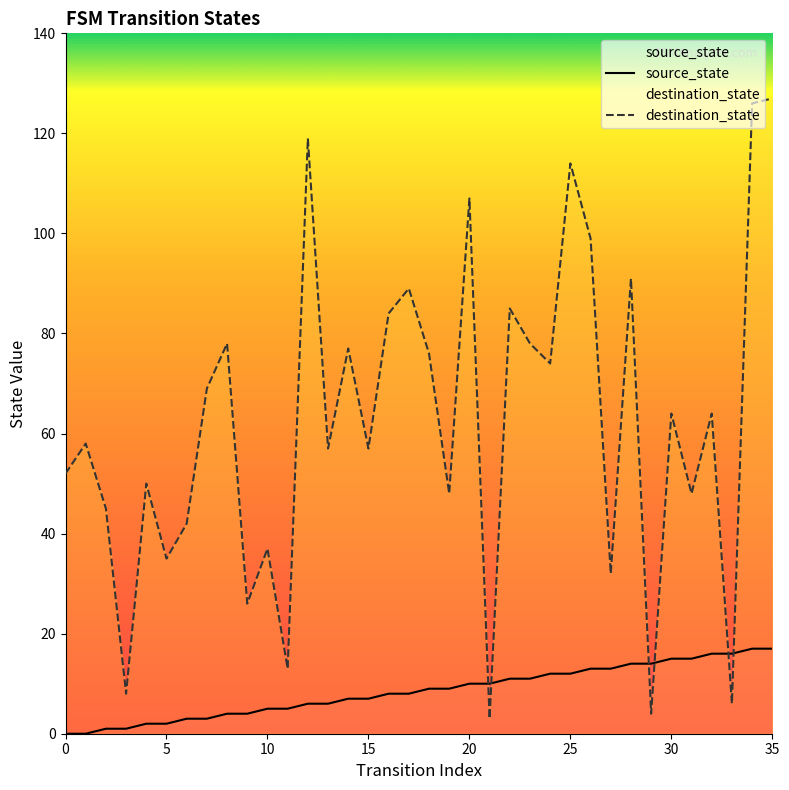

What is the minimum value for destination_state?

3